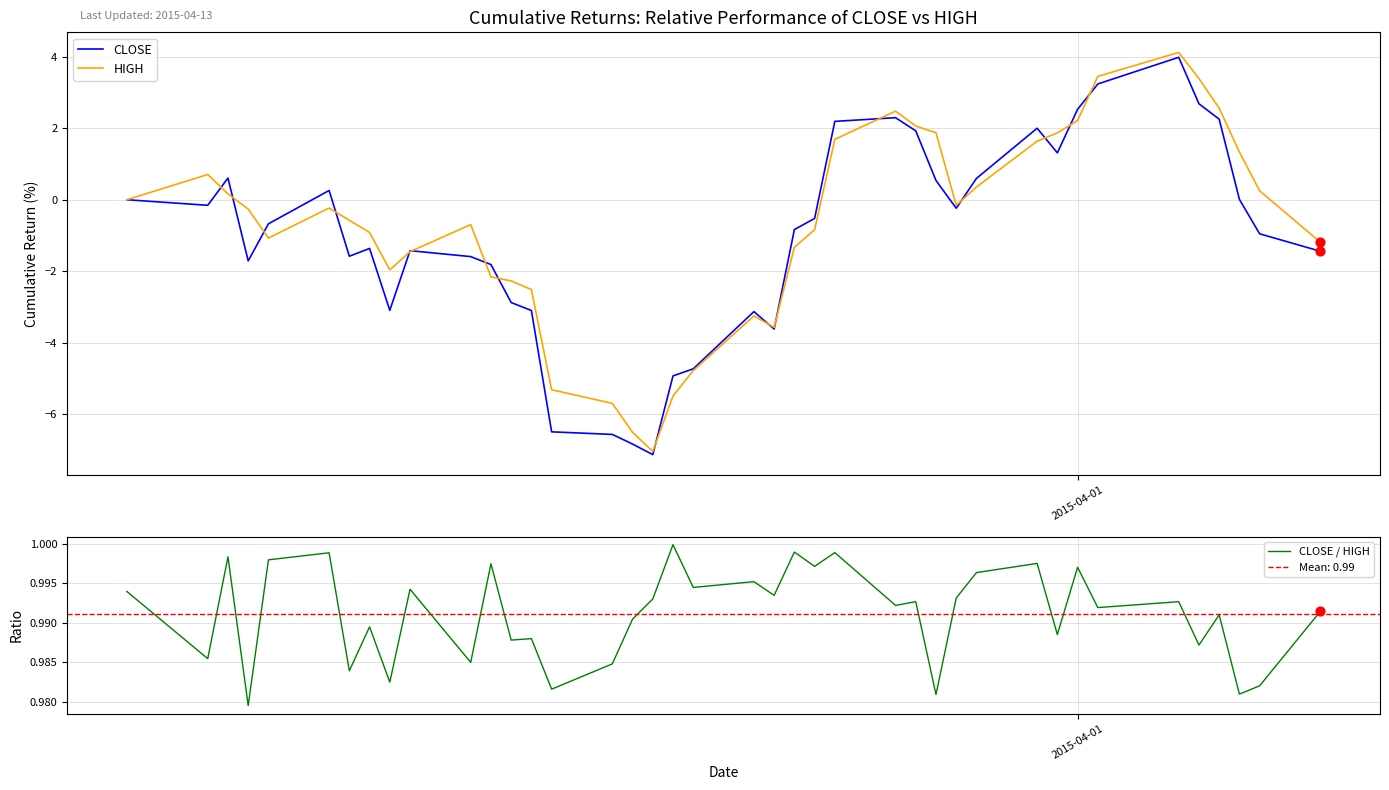

Which series contains the highest Y value?

HIGH